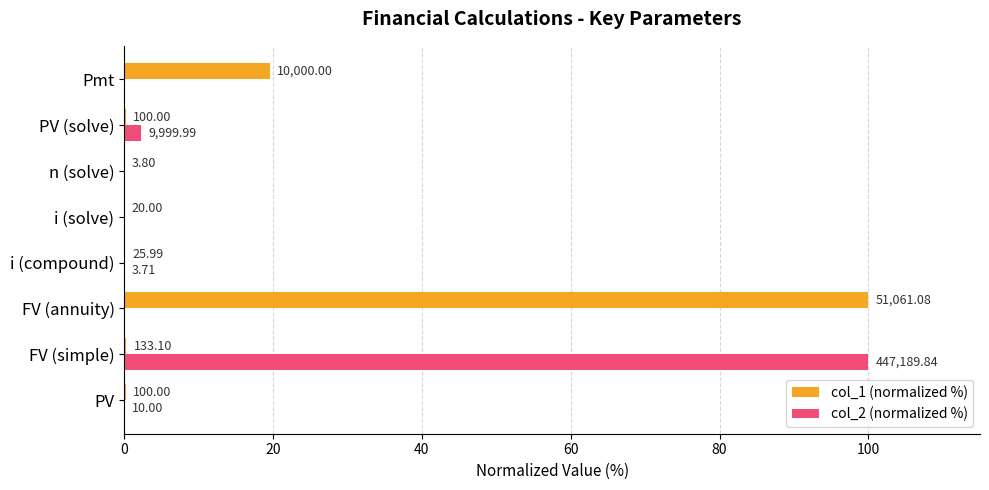

What position from the right is i (compound)?

5